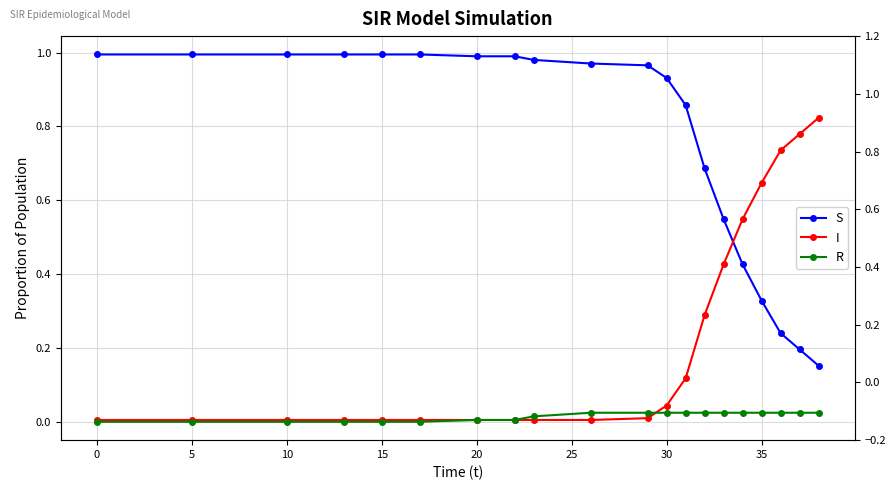

What is the difference between the second highest and second lowest values in the I series?

0.8